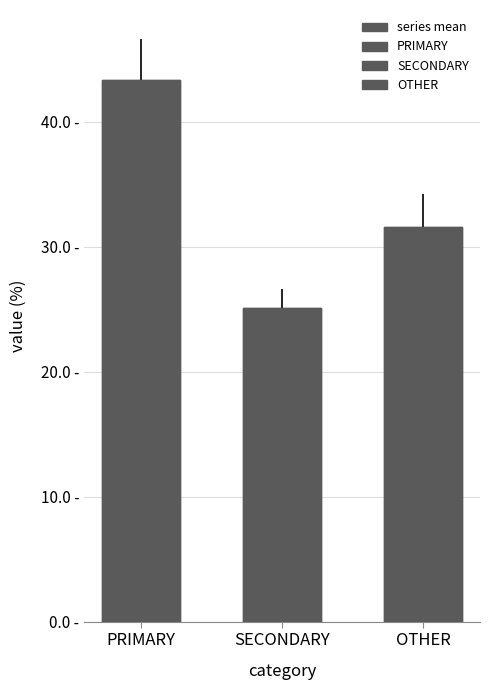

Does the chart contain stacked bars?

No